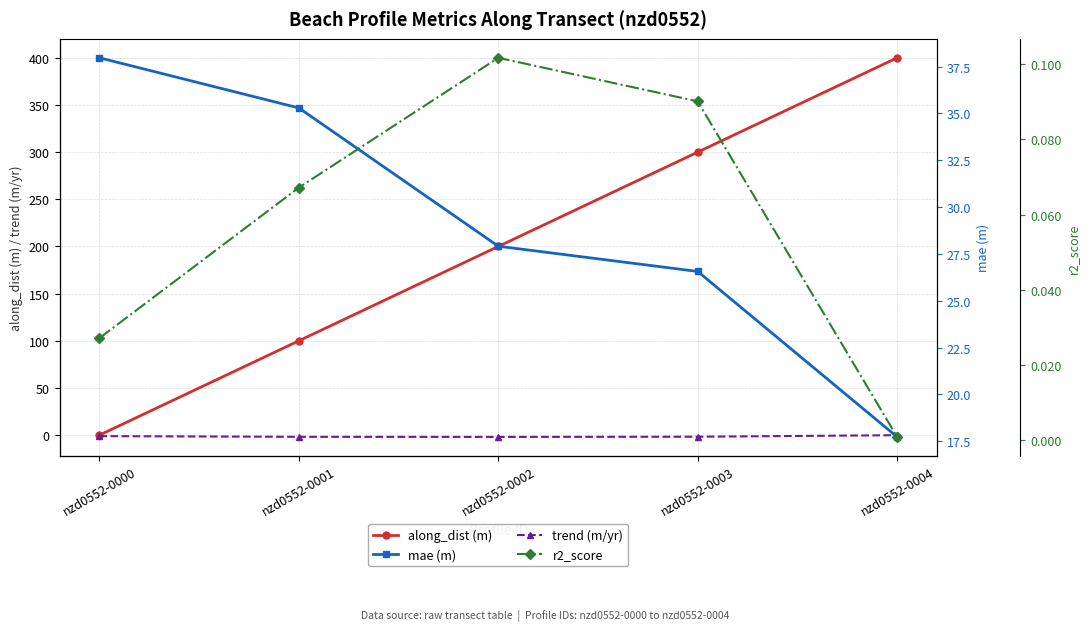

Between which two adjacent categories do along_dist (m) and r2_score first intersect?

nzd0552-0000 and nzd0552-0001